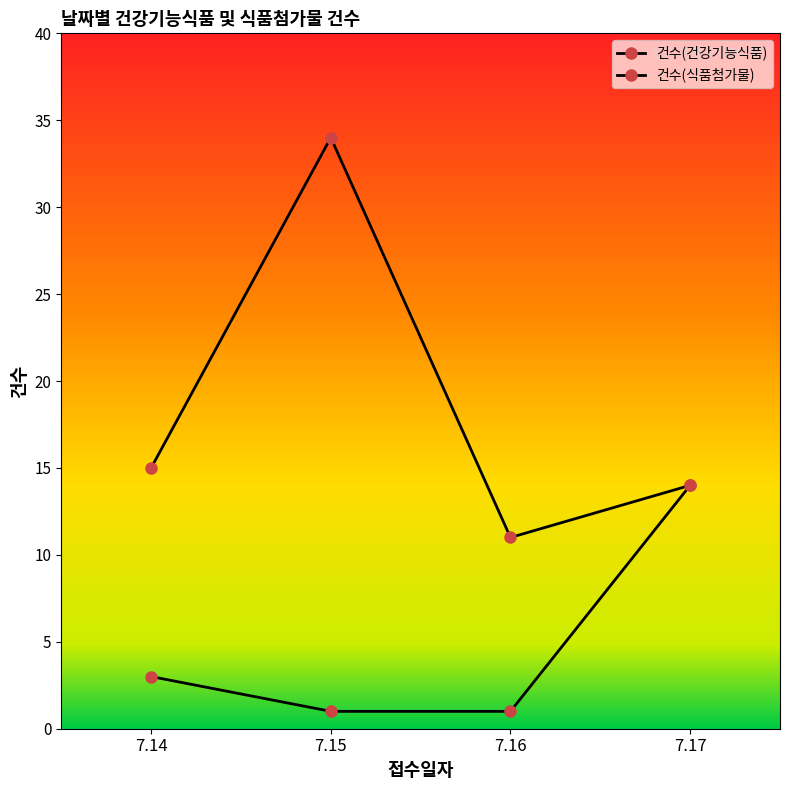

What is the highest value of the 건수(식품첨가물) series?

34